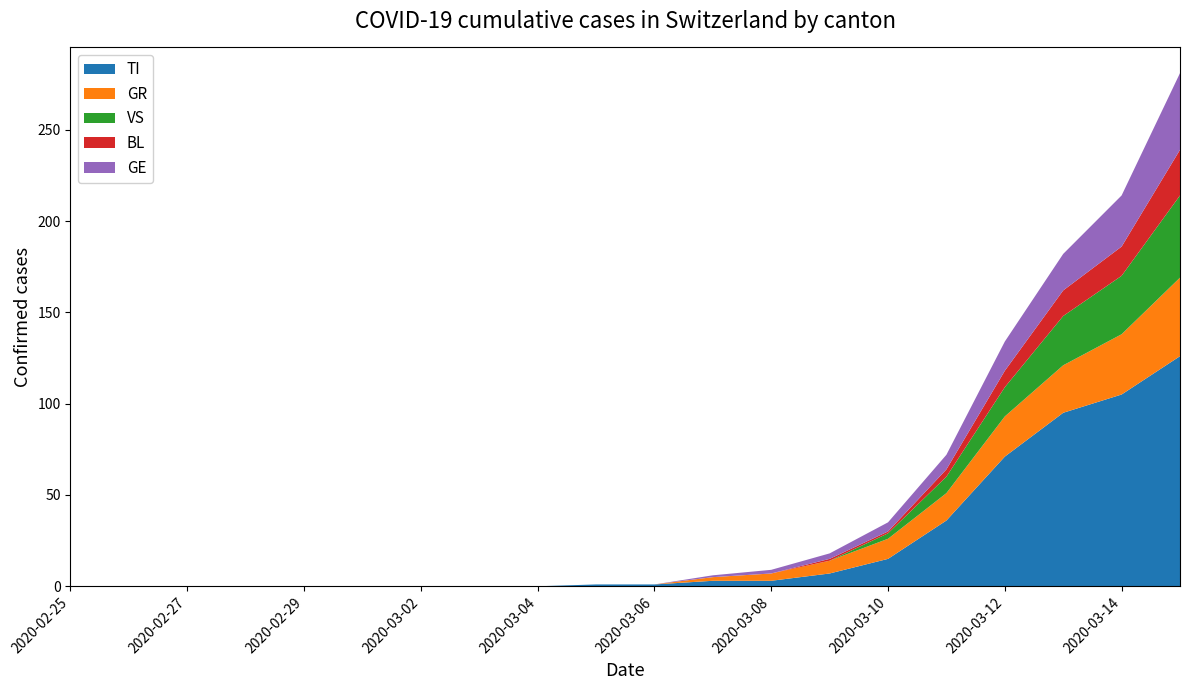

What is the highest value of the TI series?

126